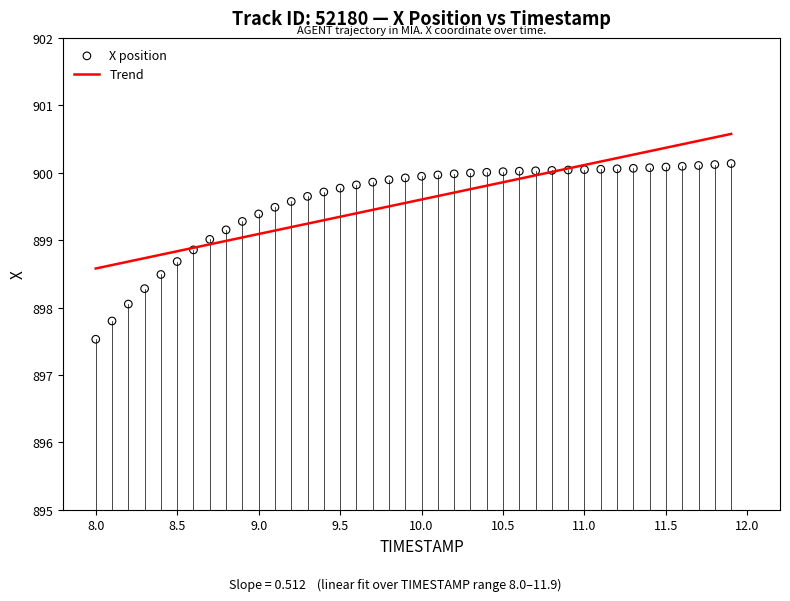

What is the range of X values (max minus min)?

3.9